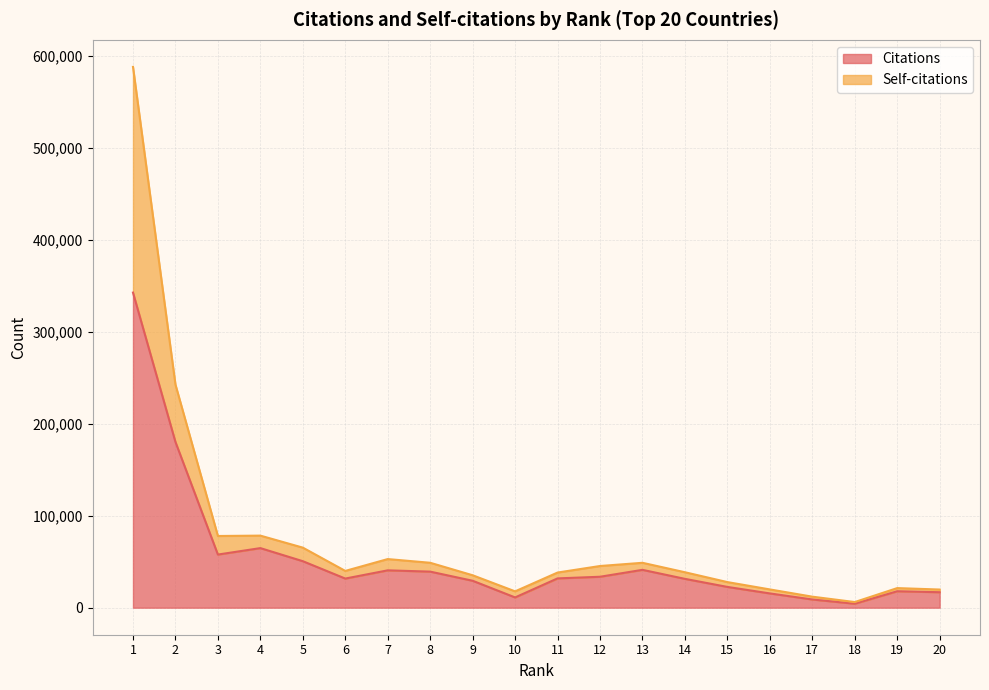

Which has a higher value, 14 or 2?

2